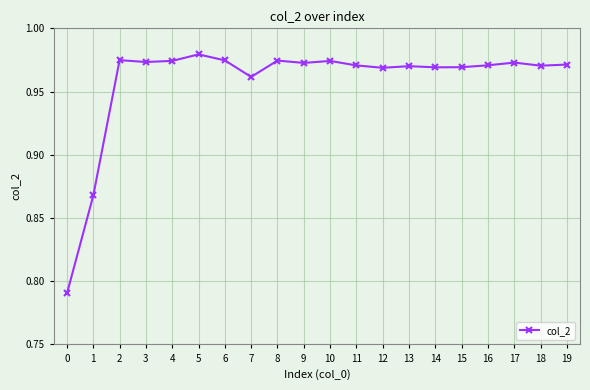

Which label corresponds to the largest value in the chart?

5